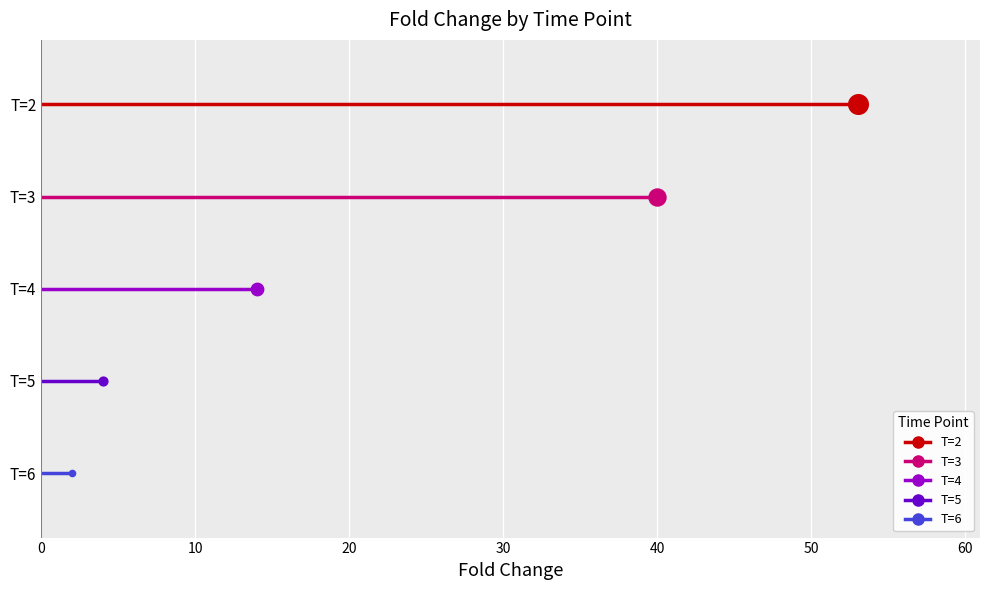

Which series has the largest Y range (max minus min)?

T=2